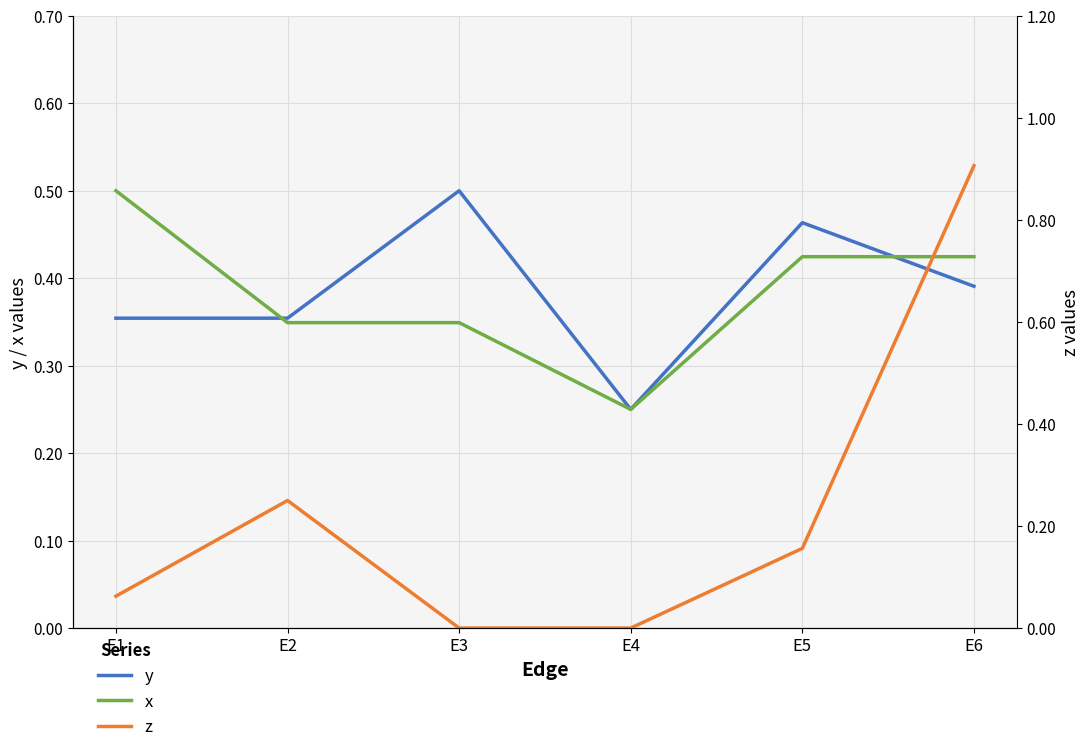

Is it true that z equals 0.1 at E5?

False